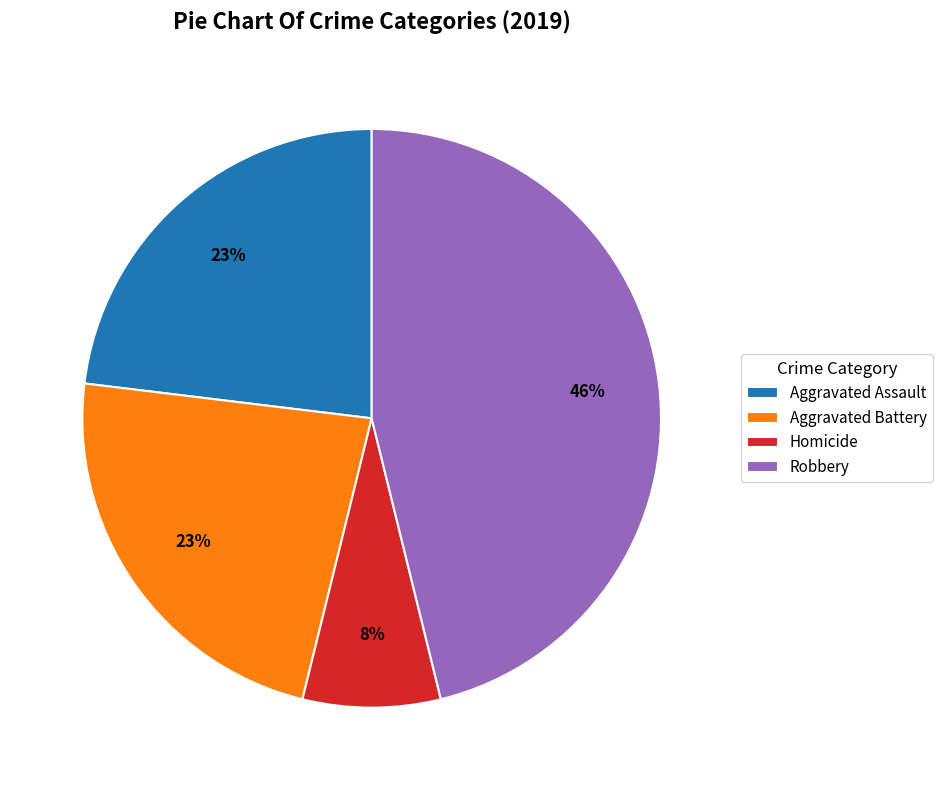

Do Aggravated Battery and Homicide together represent more than half of the pie?

No